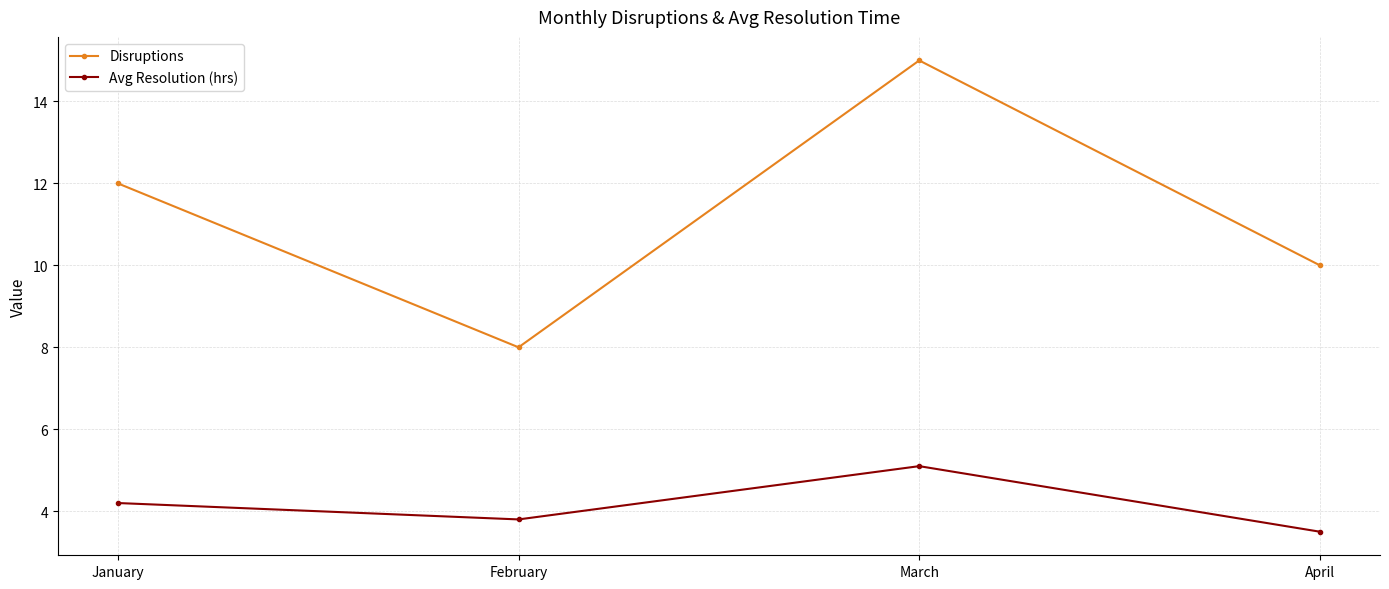

What is the spread (max minus min) of values at February?

4.2